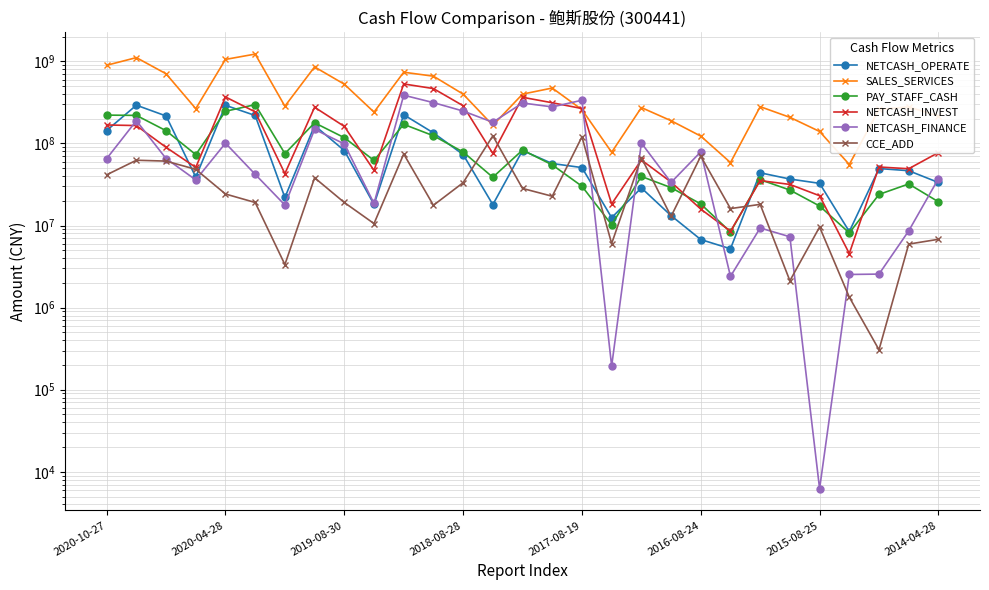

True or false: NETCASH_OPERATE has a value of 512874499.6 at 2020-04-28.

False